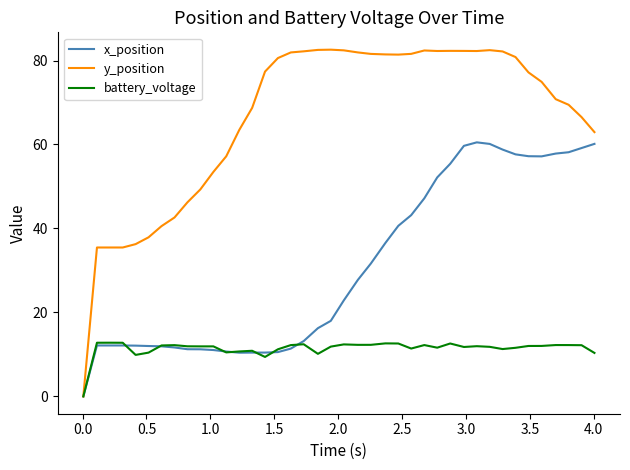

Which series has the widest spread of values?

y_position